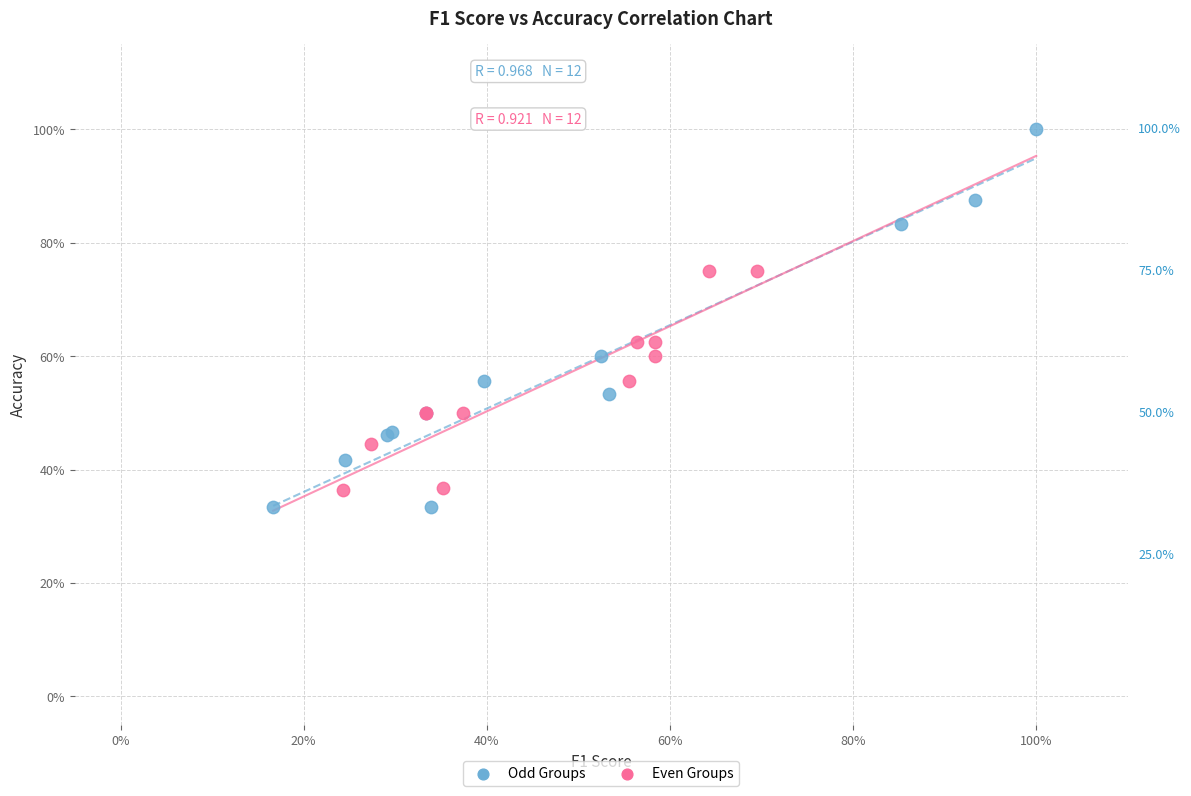

Which series contains the lowest Y value?

Odd Groups